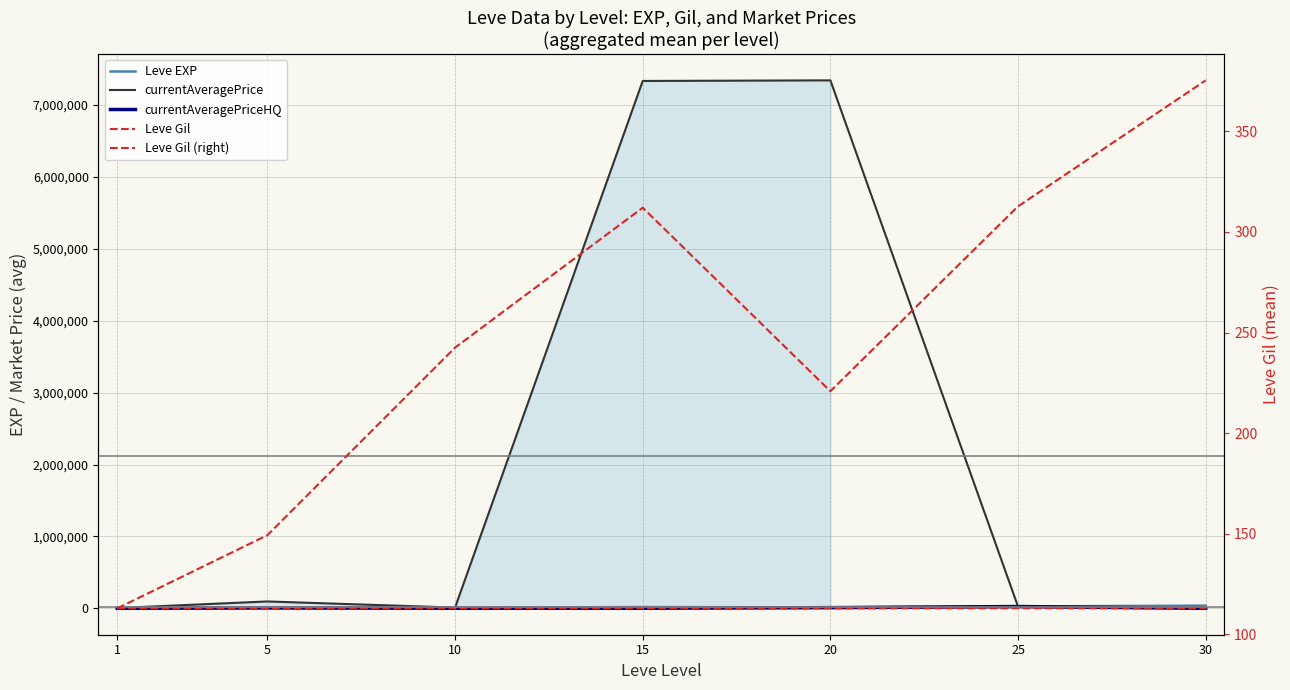

Is it true that currentAveragePriceHQ equals 3782.6 at 20?

False